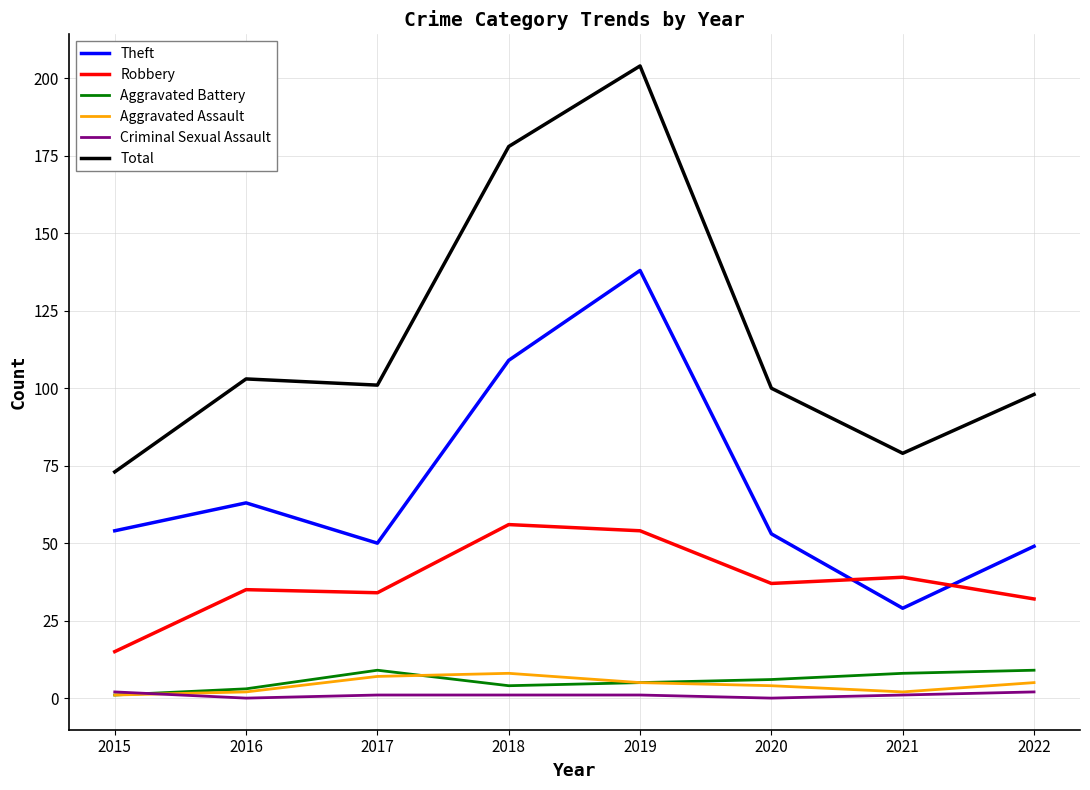

The value of Robbery at 2016 is 53. True or false?

False